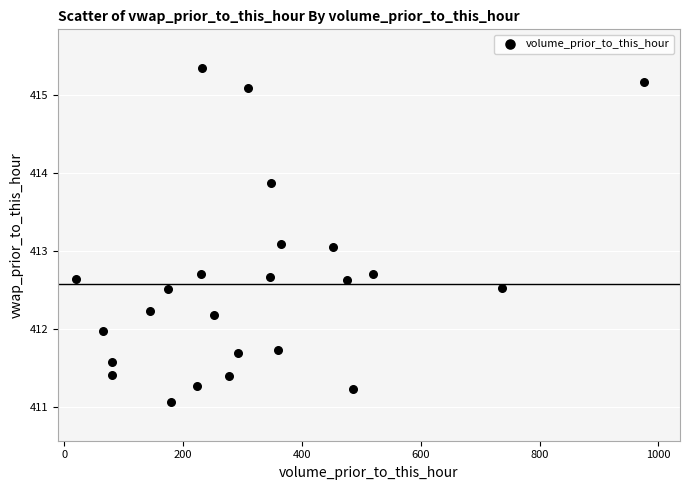

What is the range of Y values (max minus min)?

4.3